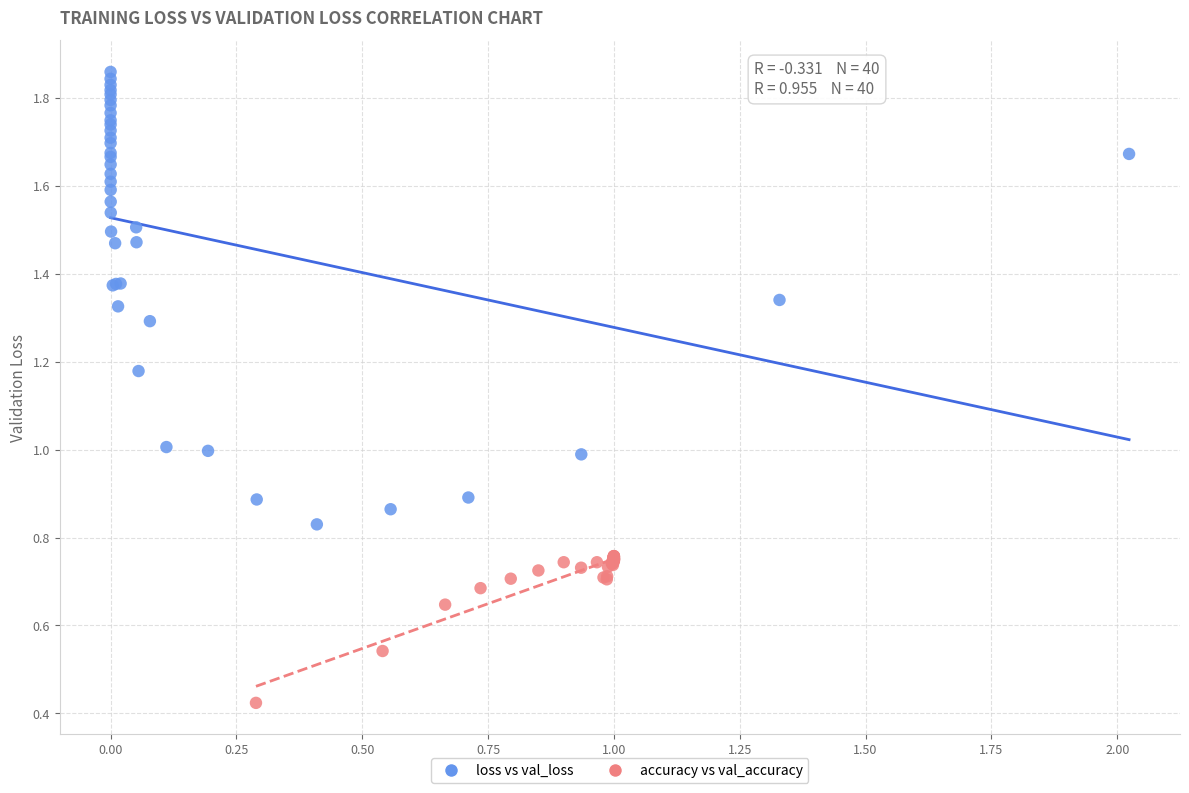

Which series has the largest Y range (max minus min)?

loss vs val_loss